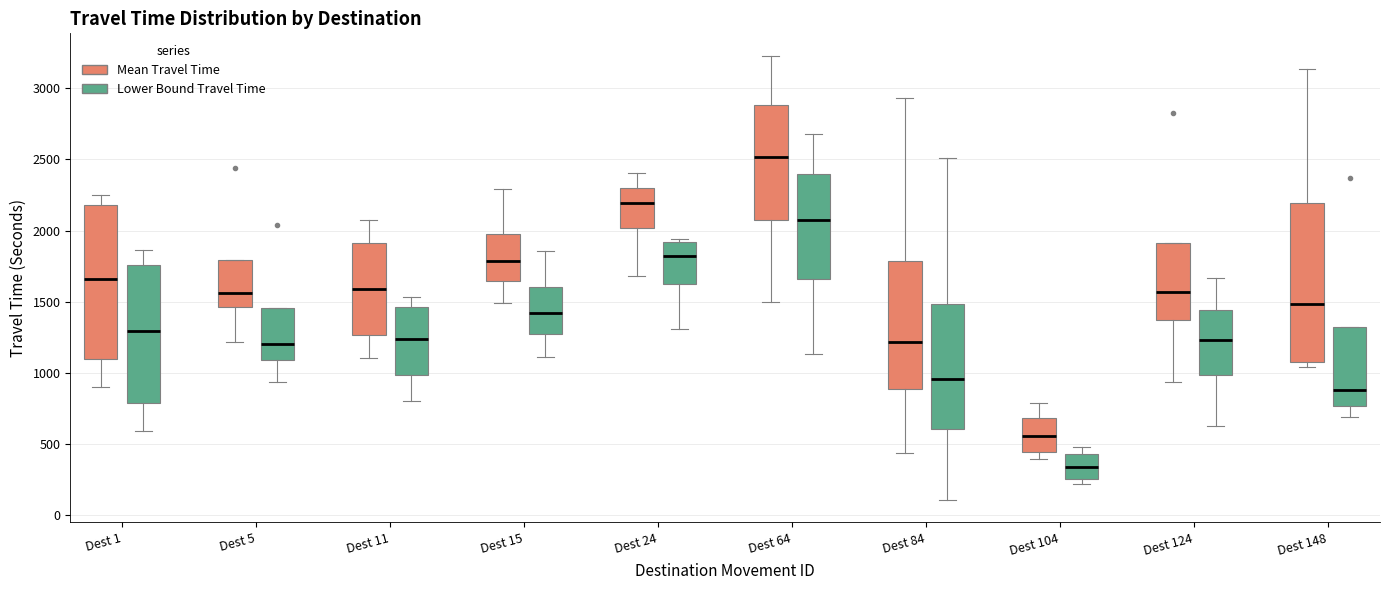

Where does the median line of the box for Dest 84 (Mean Travel Time) sit on the y-axis? The values are not printed on the chart, so give them approximately, as read against the axis.

1200